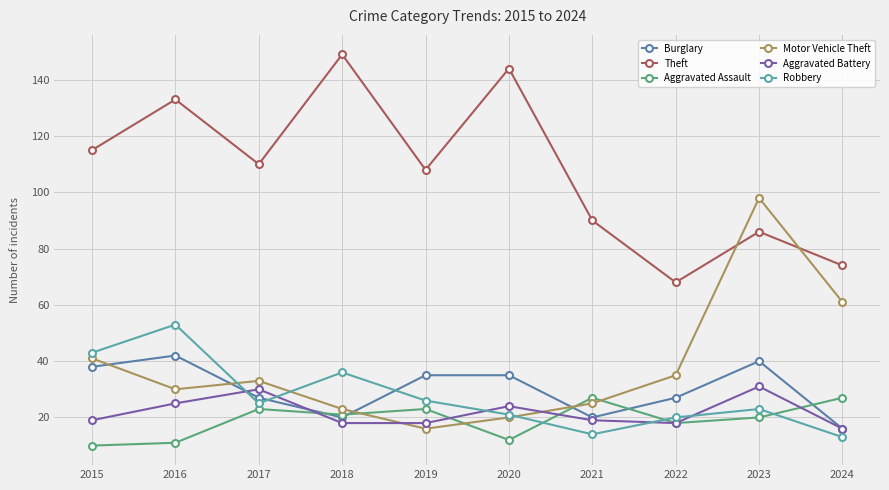

What are all the series names shown in the legend?

Burglary, Theft, Aggravated Assault, Motor Vehicle Theft, Aggravated Battery, Robbery